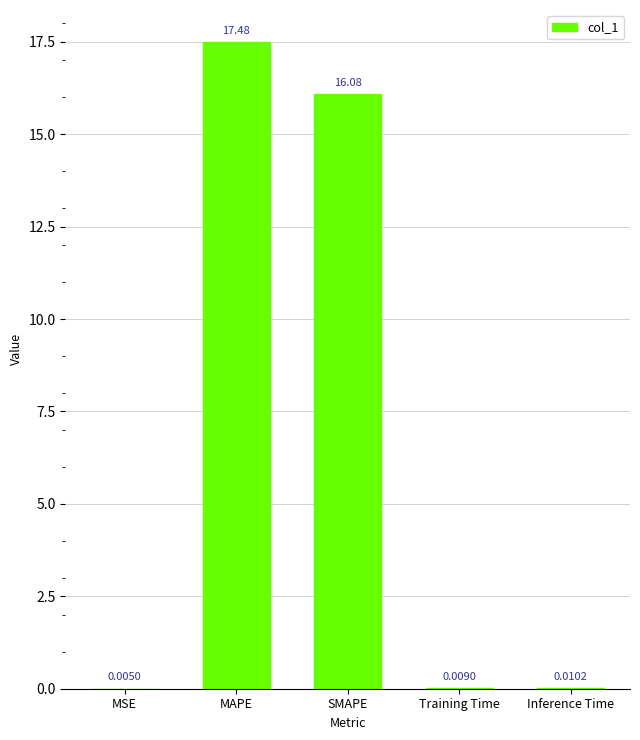

What is the sum of all values?

33.6